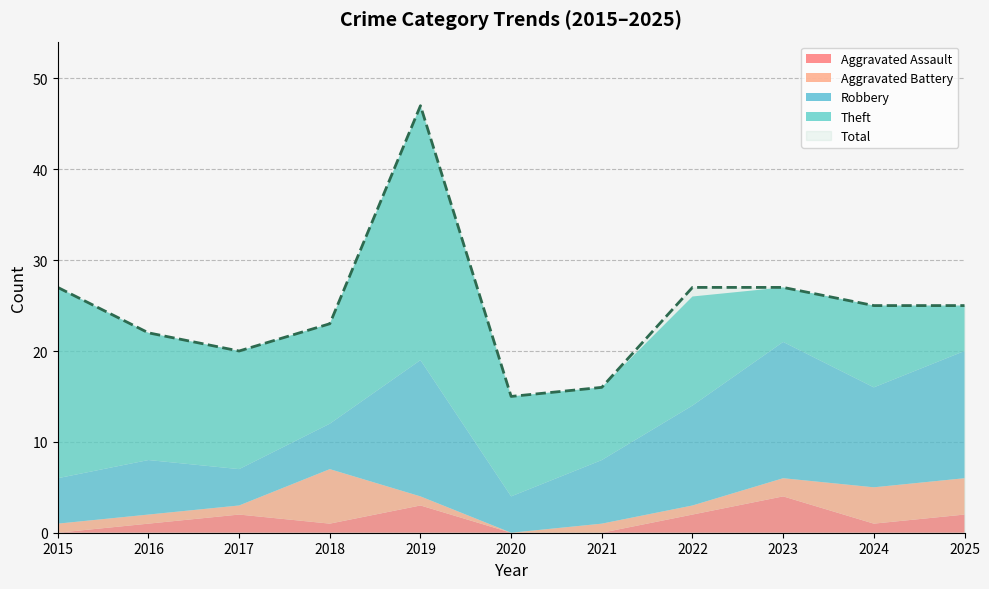

At how many categories does at least one series exceed 42?

1